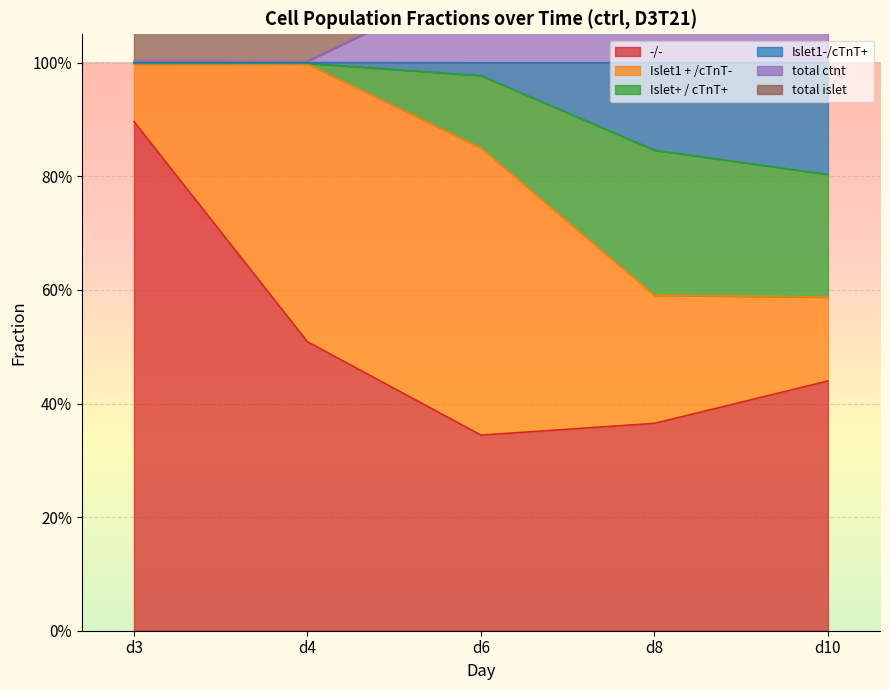

True or false: Islet+ / cTnT+ and total ctnt cross at least once.

False